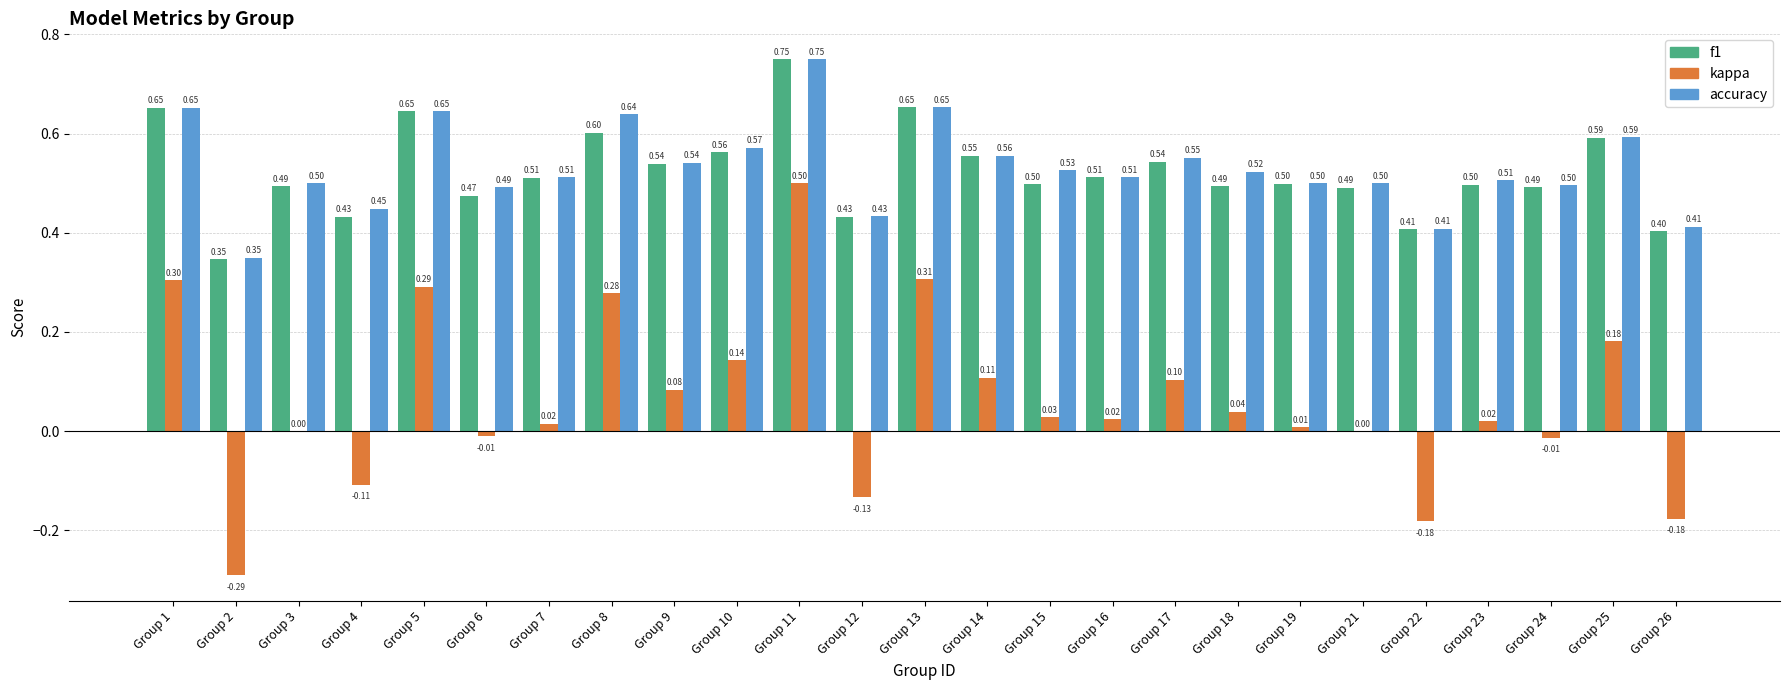

Which series has the largest total across all categories?

accuracy